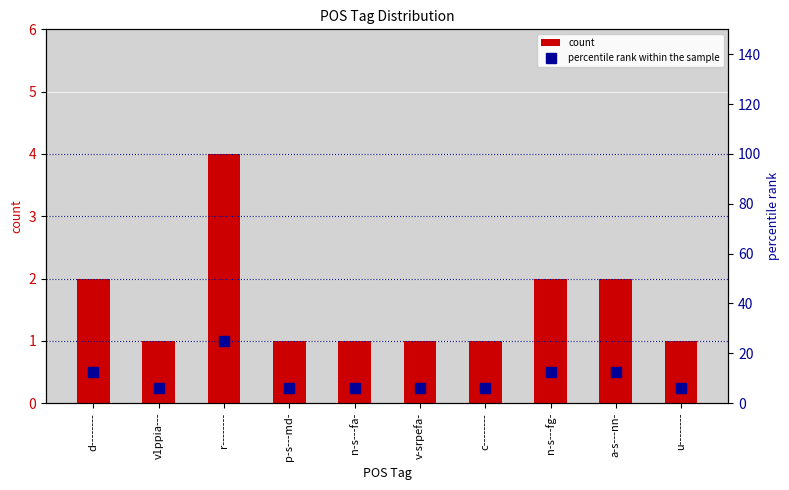

List the labels in order of count value, largest first.

r--------, d--------, n-s---fg-, a-s---nn-, v1ppia---, p-s---md-, n-s---fa-, v-srpefa-, c--------, u--------